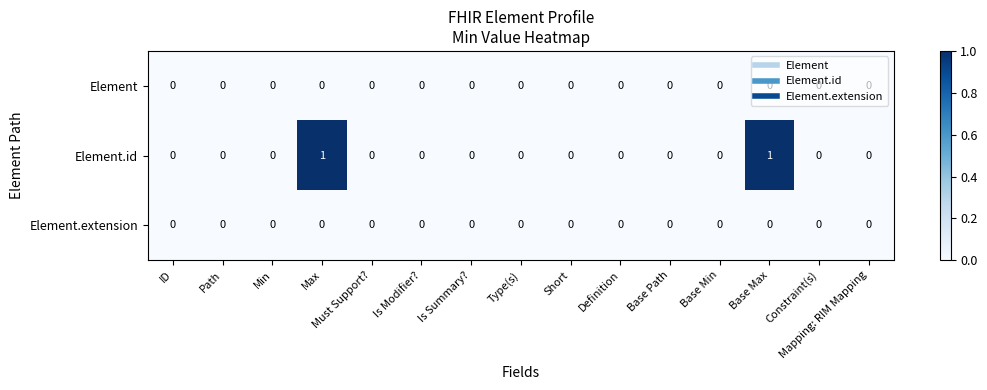

Count the Element.id values in the range 0 to 1.

15